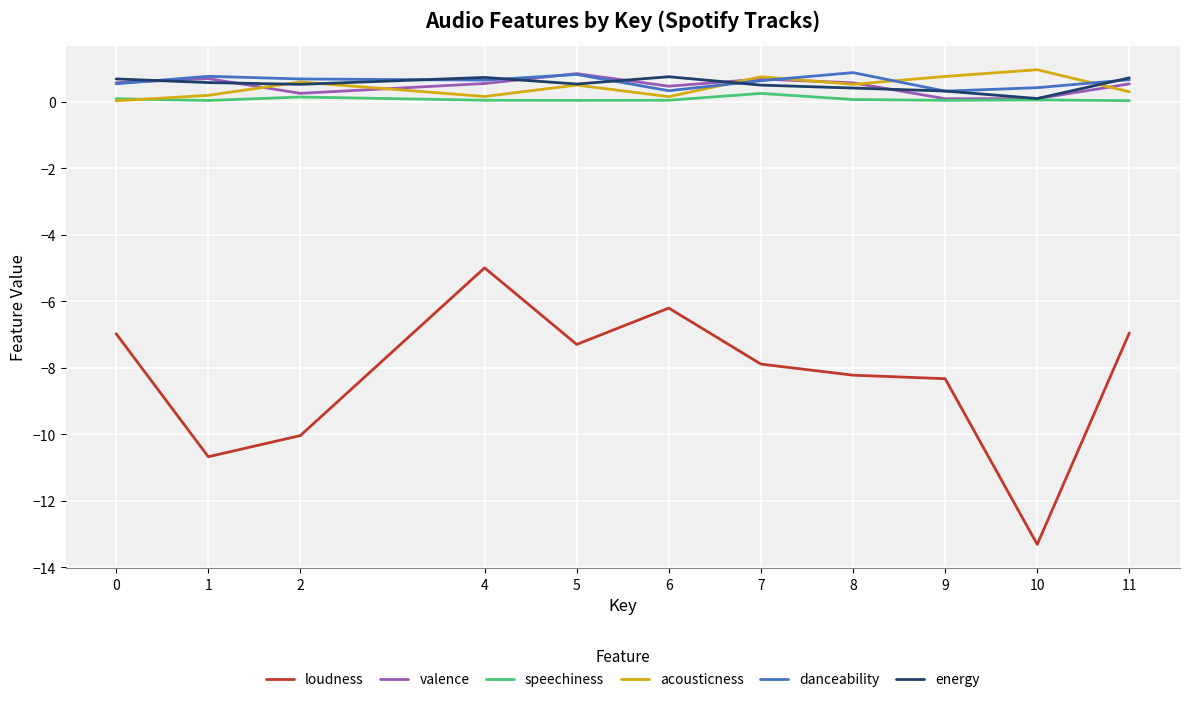

What are all the series names shown in the legend?

loudness, valence, speechiness, acousticness, danceability, energy